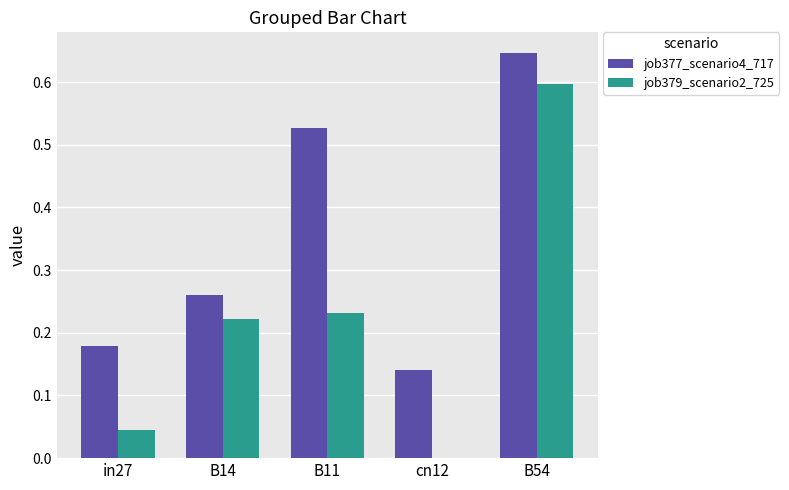

Is it true that job377_scenario4_717 equals 0.6 at B54?

True